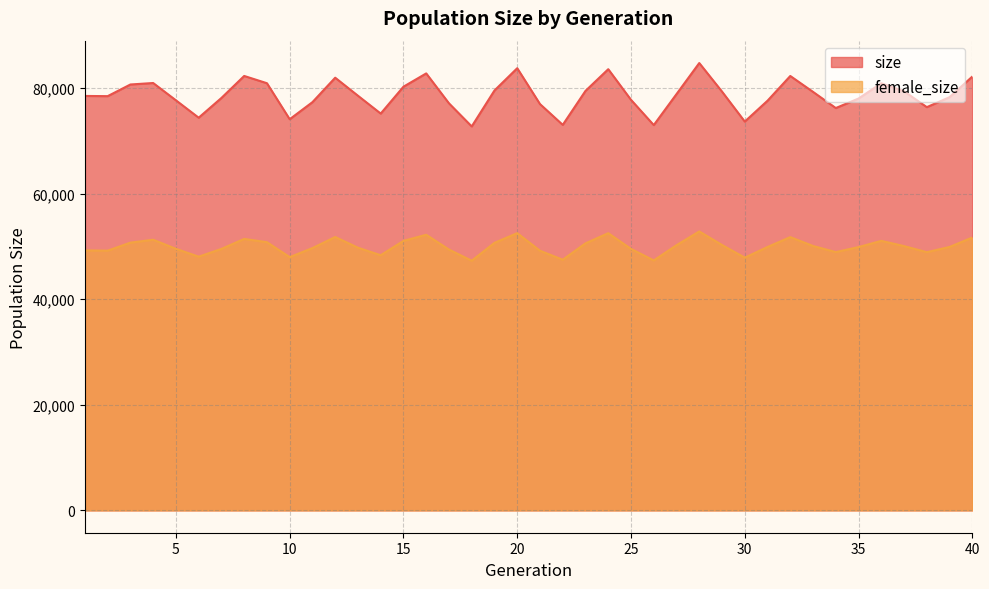

How many lines are shown in the chart?

2